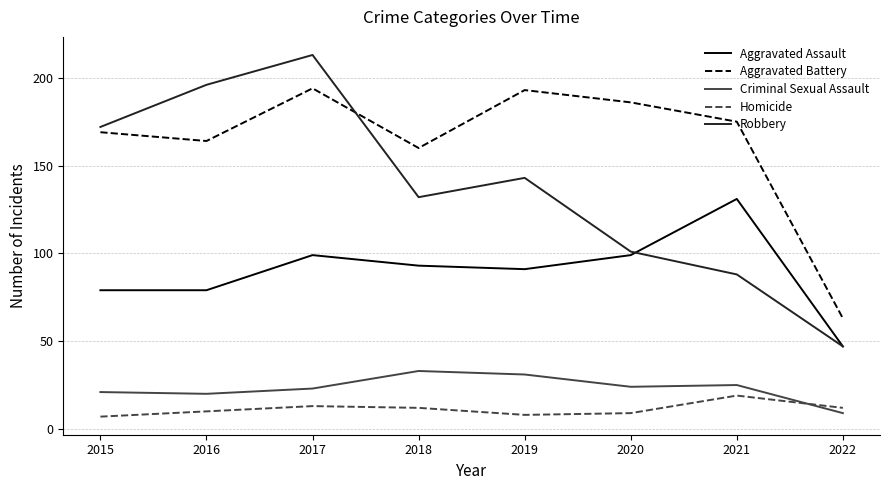

Reading left to right, list all the values displayed in this chart.

Aggravated Assault: 2015=79	2016=79	2017=99	2018=93	2019=91	2020=99	2021=131	2022=47
Aggravated Battery: 2015=169	2016=164	2017=194	2018=160	2019=193	2020=186	2021=175	2022=63
Criminal Sexual Assault: 2015=21	2016=20	2017=23	2018=33	2019=31	2020=24	2021=25	2022=9
Homicide: 2015=7	2016=10	2017=13	2018=12	2019=8	2020=9	2021=19	2022=12
Robbery: 2015=172	2016=196	2017=213	2018=132	2019=143	2020=101	2021=88	2022=47